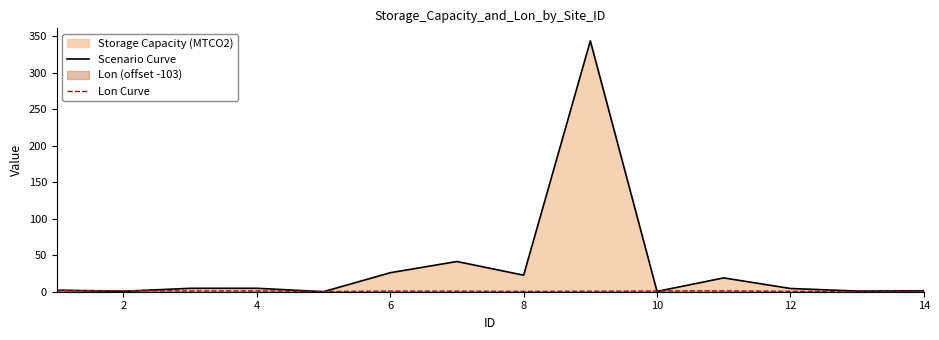

Reading left to right, what are all the values shown in this chart?

Scenario Curve: 2.2	0.6	4.7	4.7	0.0	26.0	41.4	22.6	343.4	0.4	18.9	4.4	0.9	1.3
Lon Curve: 1.3	1.4	1.1	1.1	0.2	0.8	0.8	0.4	0.7	1.0	1.3	0.5	0.3	0.5